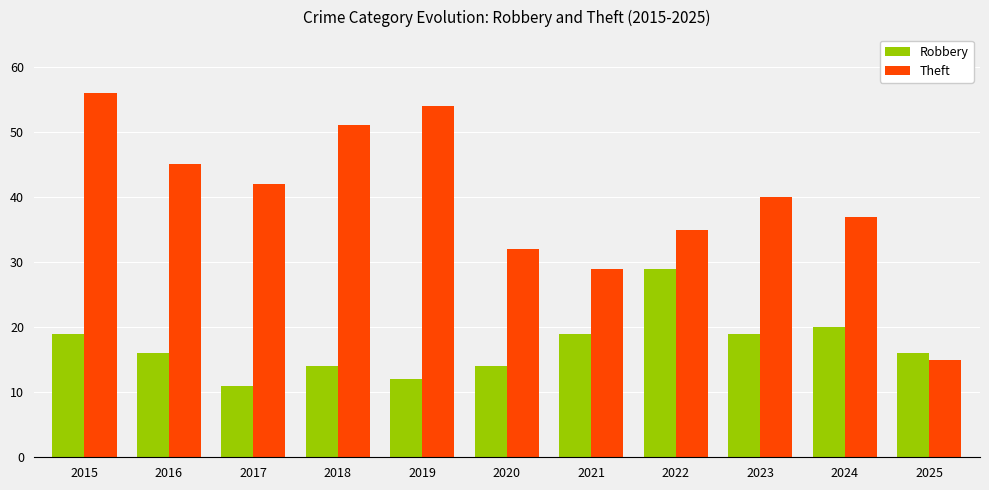

Between 2019 and 2023, which series saw the biggest shift?

Theft